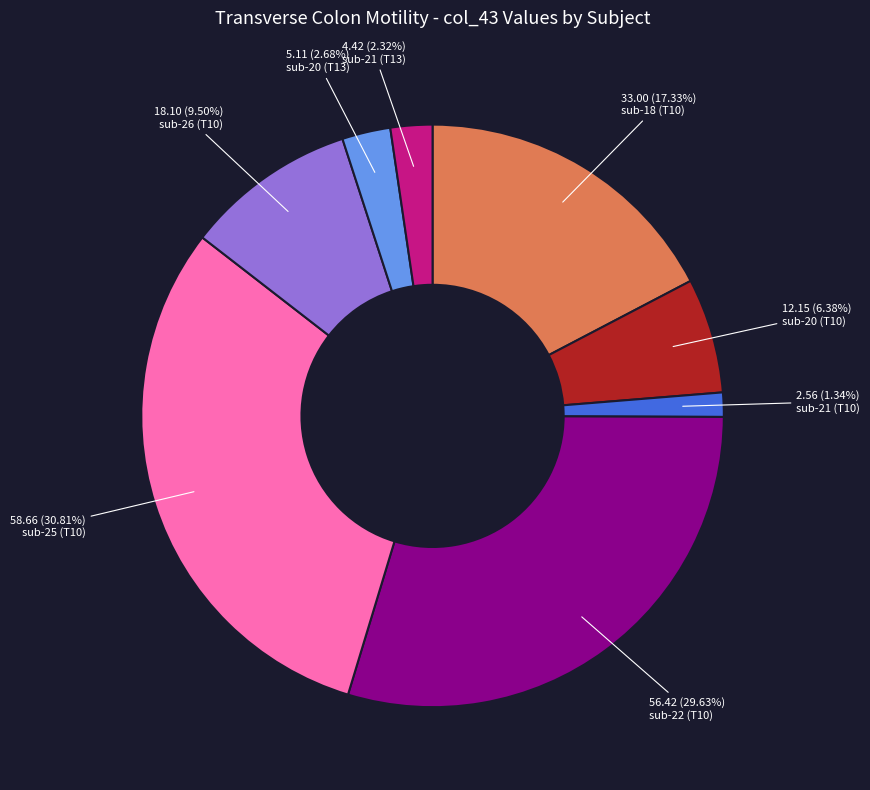

Does any single category account for the majority?

No